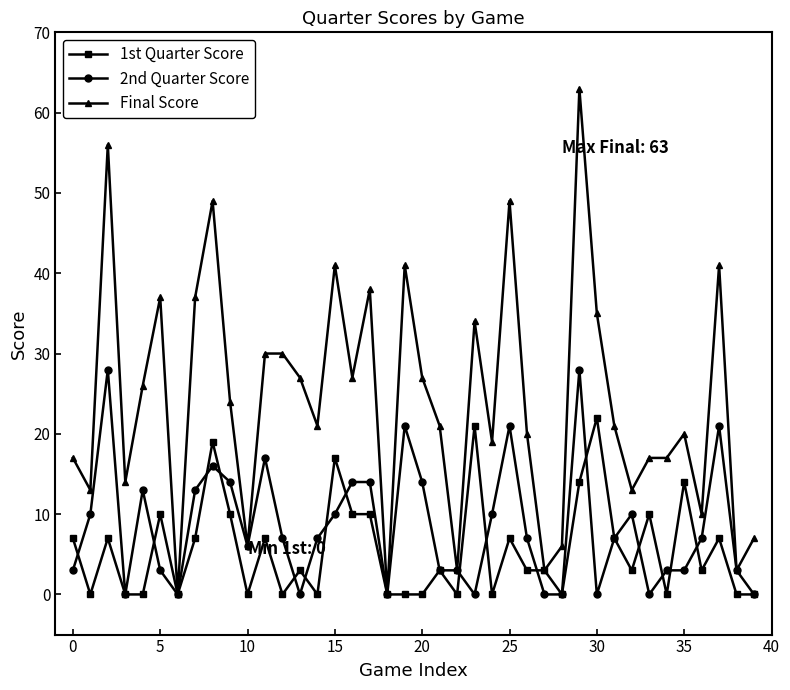

What is the difference between the maximum and minimum values in the 2nd Quarter Score series?

28